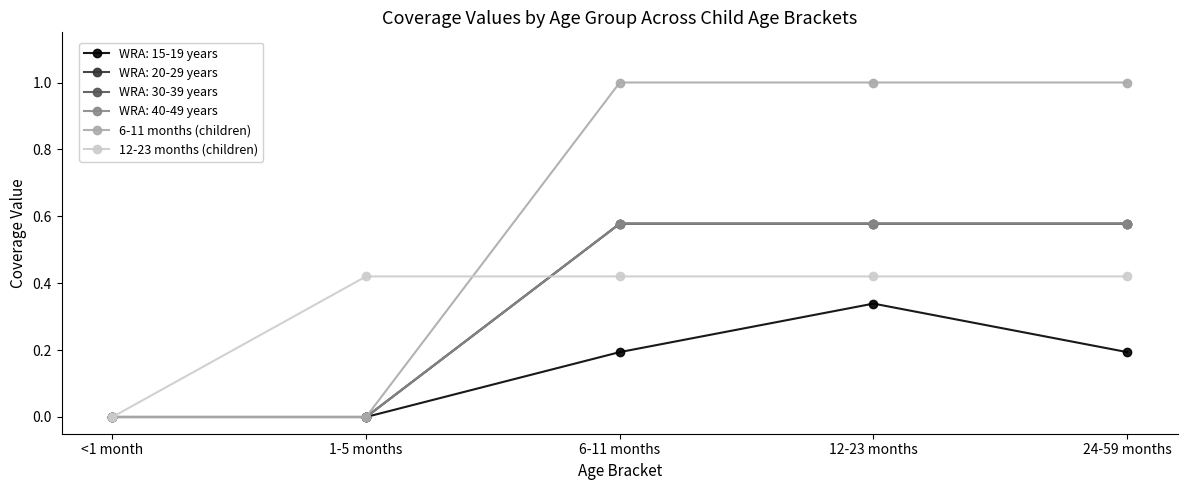

What is the greatest value displayed?

1.0